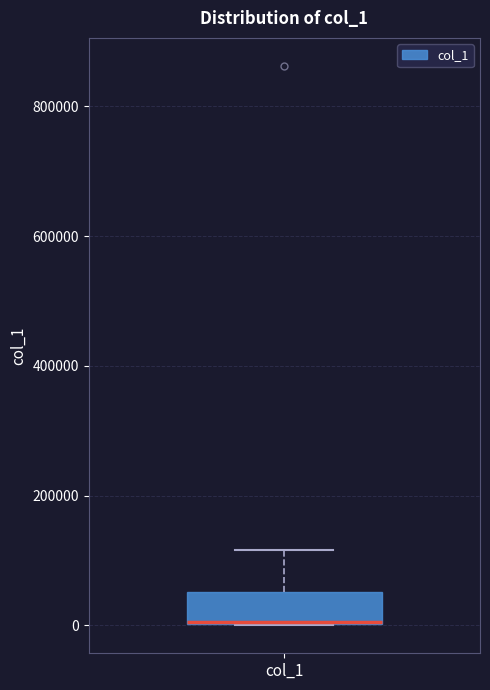

Where is the lower edge of the box for col_1 on the y-axis? The values are not printed on the chart, so give them approximately, as read against the axis.

0